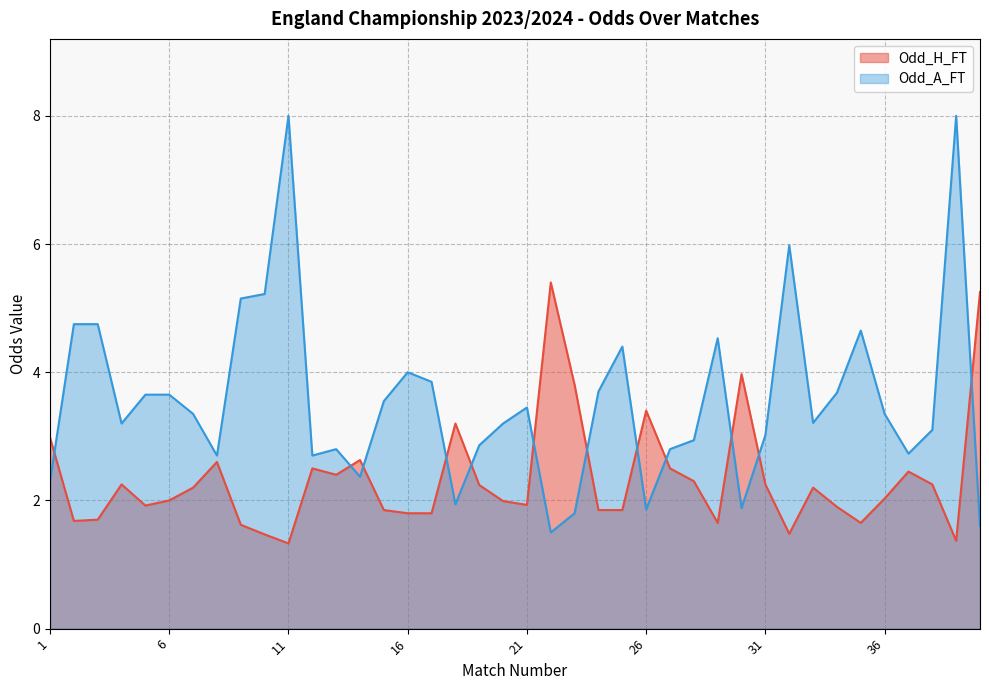

Does the chart have visible grid lines?

Yes